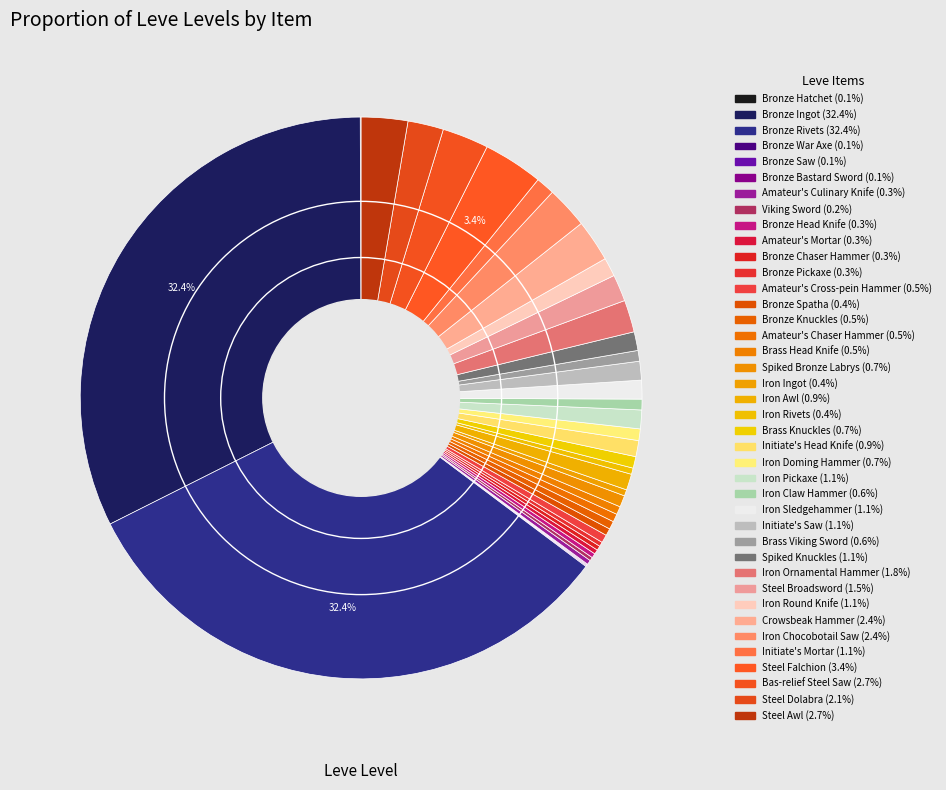

To the nearest percent, what is the combined percentage of Iron Ornamental Hammer and Bronze Hatchet?

2%